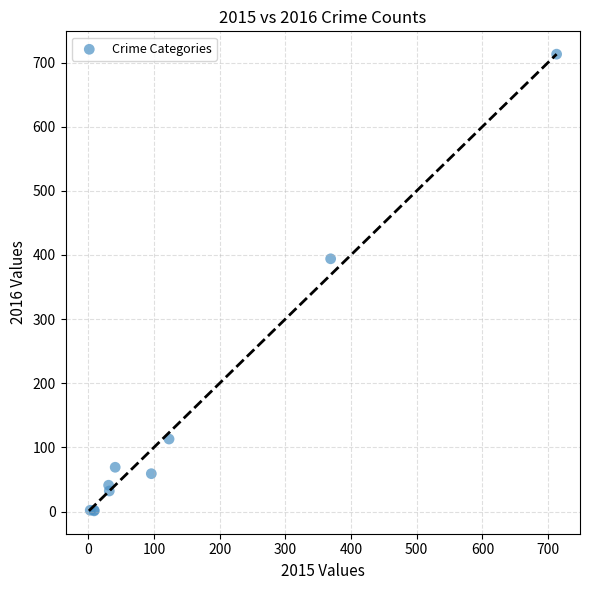

What Y value in the scatter plot is closest to 357?

394